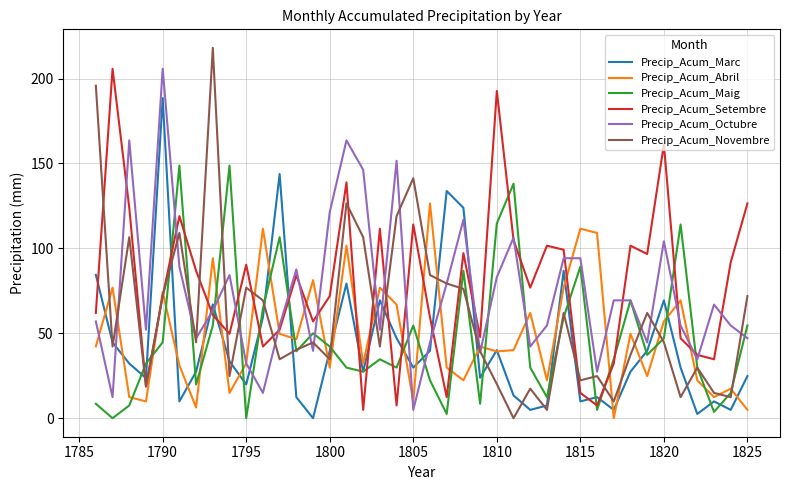

How many times do Precip_Acum_Abril and Precip_Acum_Maig cross each other?

21